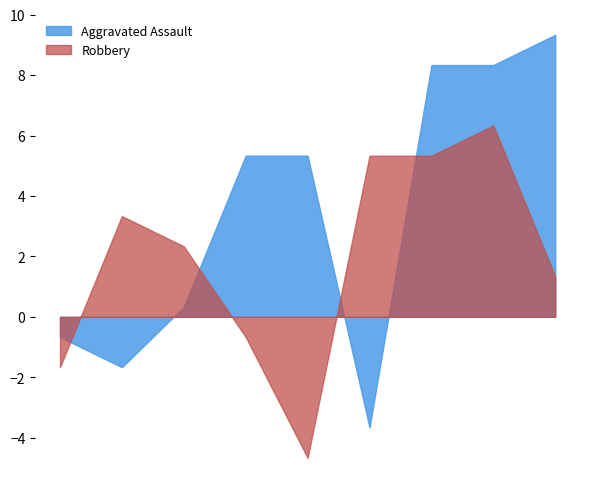

Which series has the largest total across all categories?

Aggravated Assault